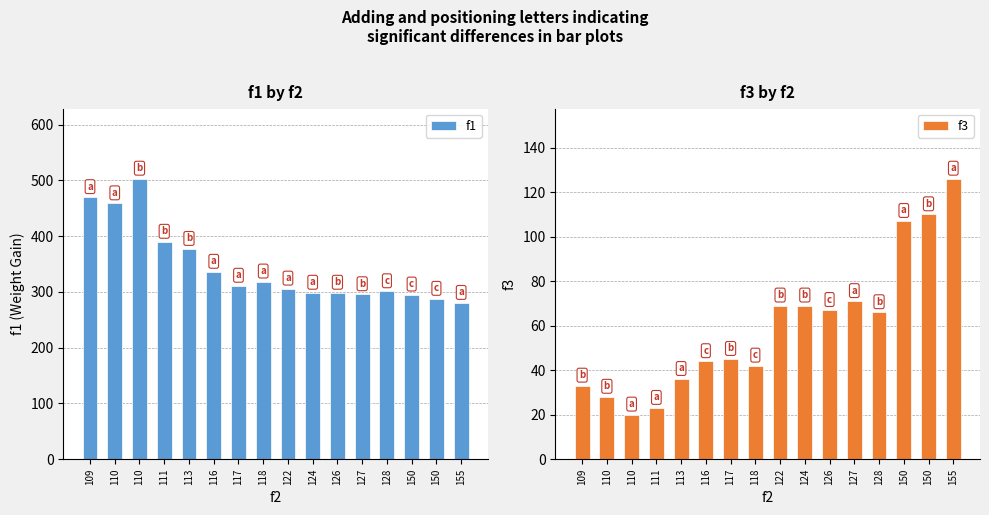

How many series are shown in this chart?

2